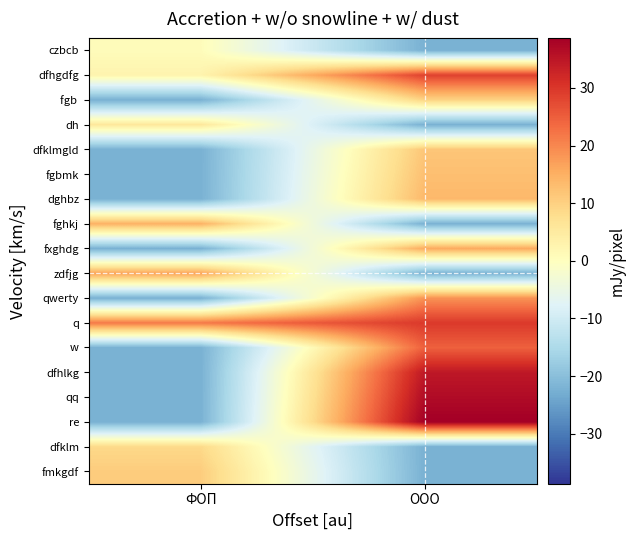

How many data points does each series have?

2